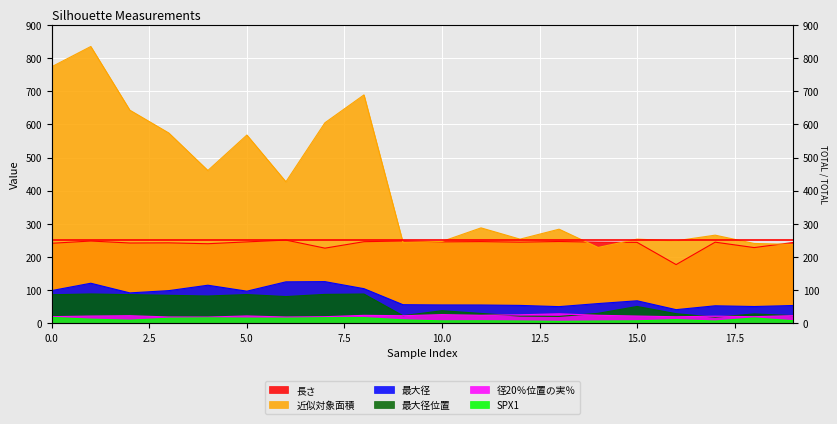

How many values in the SPX1 series are below 11?

10